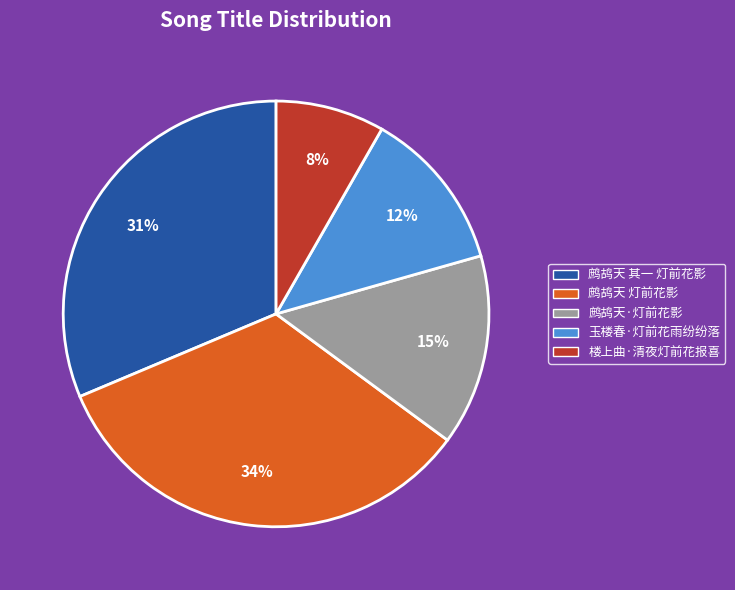

Which slice is the largest?

鹧鸪天 灯前花影